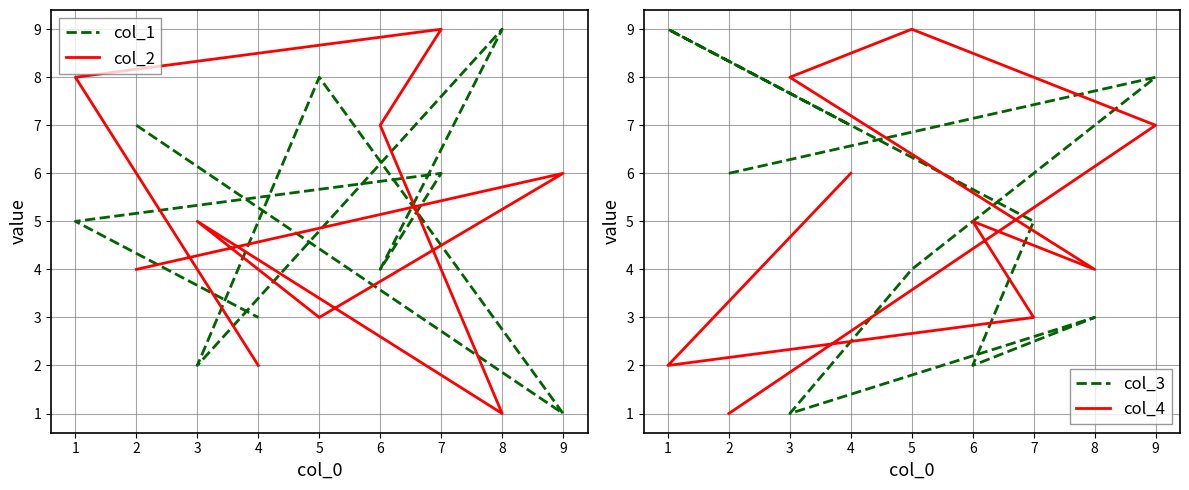

Where is the first local maximum for col_1?

5